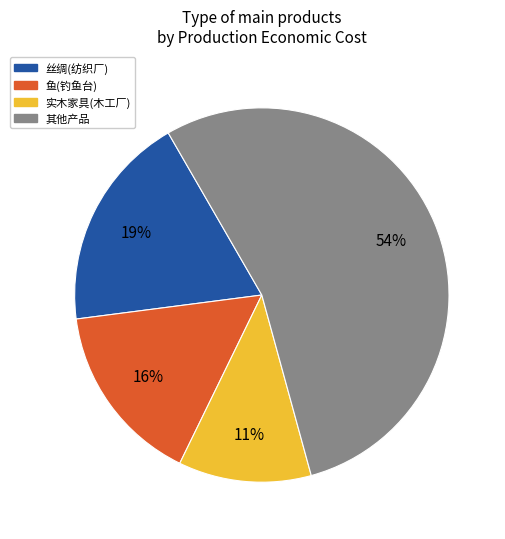

To the nearest percent, what is the average slice percentage?

25%